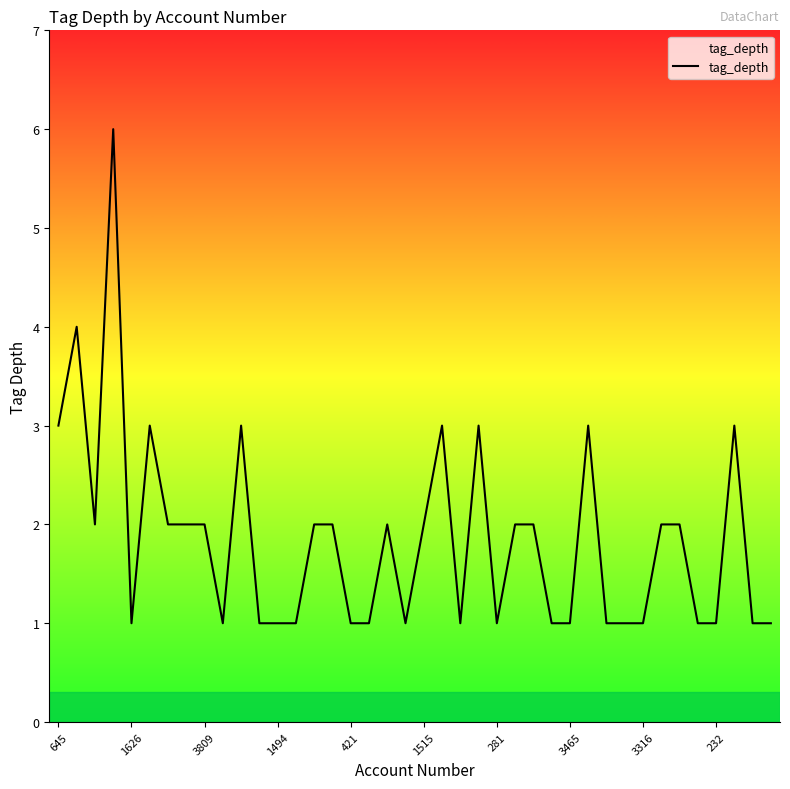

What is the greatest value displayed?

6